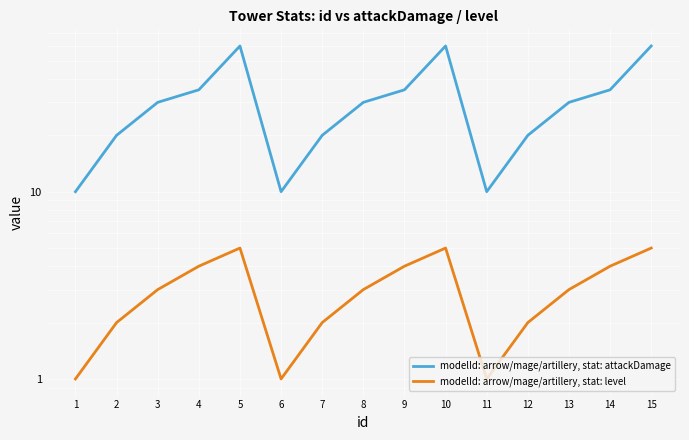

True or false: modelId: arrow/mage/artillery, stat: attackDamage and modelId: arrow/mage/artillery, stat: level intersect in this chart.

False